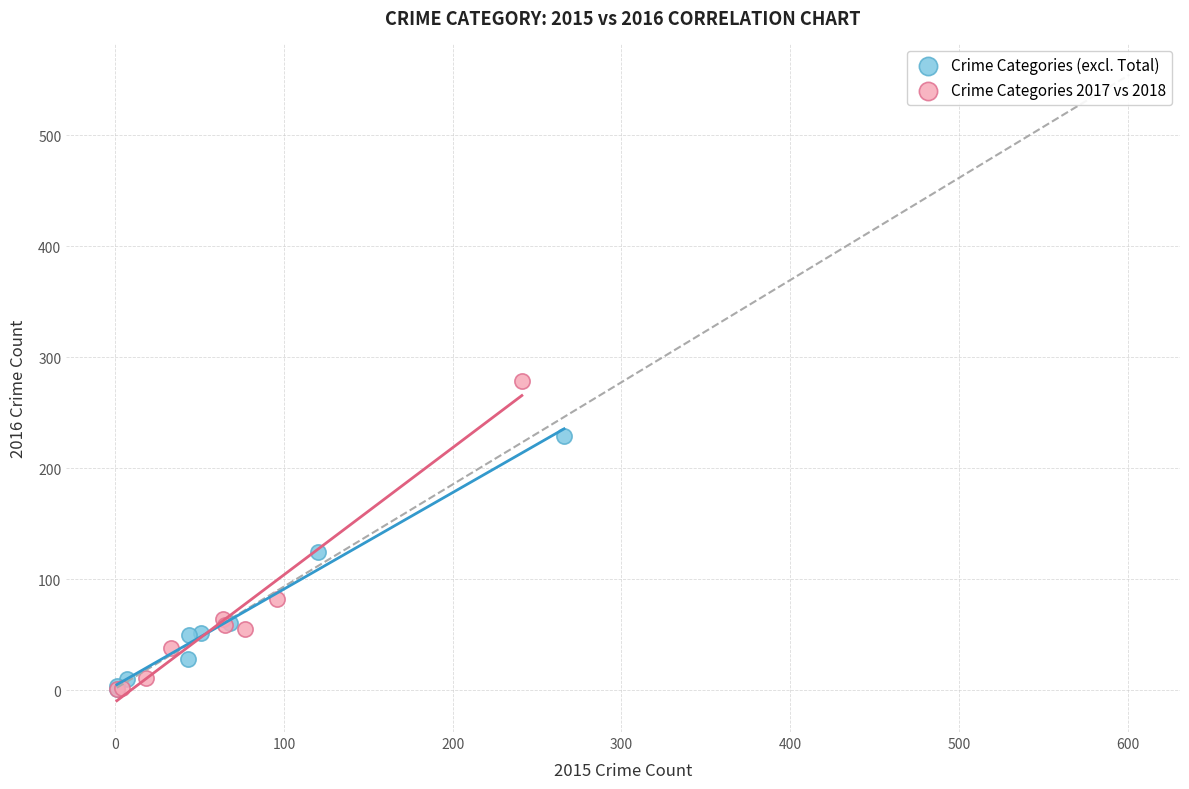

Which series contains the highest Y value?

Crime Categories 2017 vs 2018